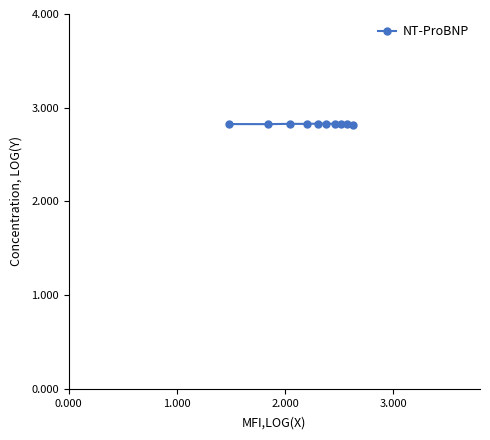

What is the maximum value shown in the chart?

2.8